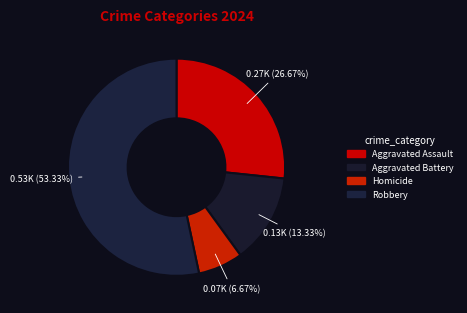

Count the number of slices in the pie.

4